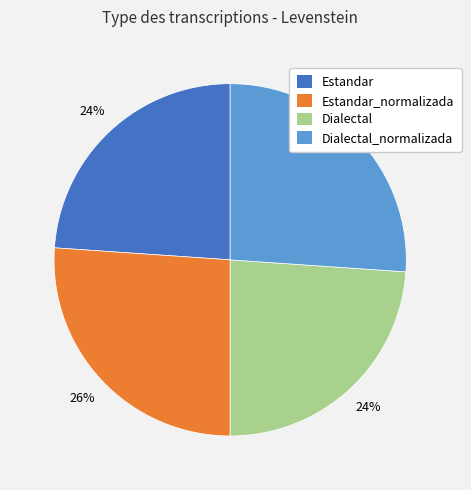

Count the number of slices in the pie.

4